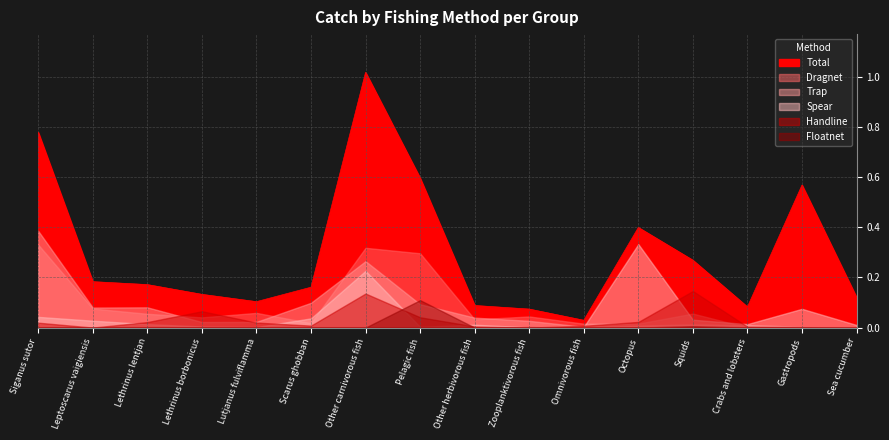

At how many categories does at least one series exceed 0?

16